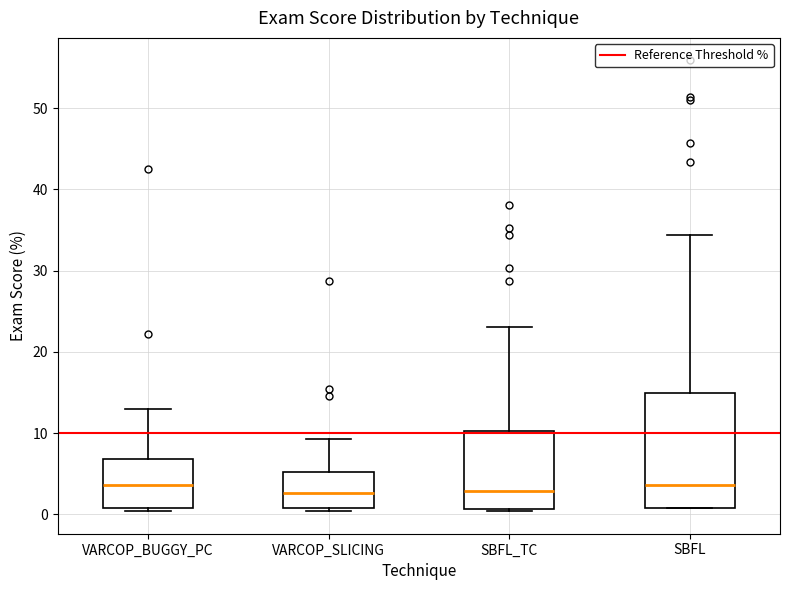

Which box is the tallest, from its lower edge to its upper edge?

SBFL